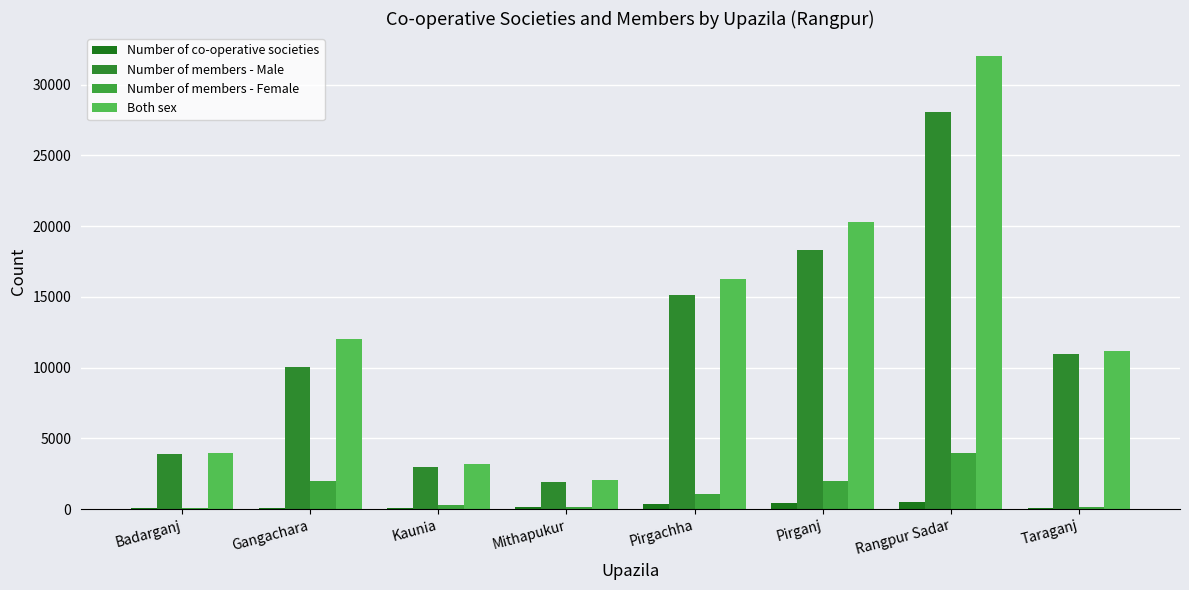

Which category has the highest value in the Number of members - Male series?

Rangpur Sadar